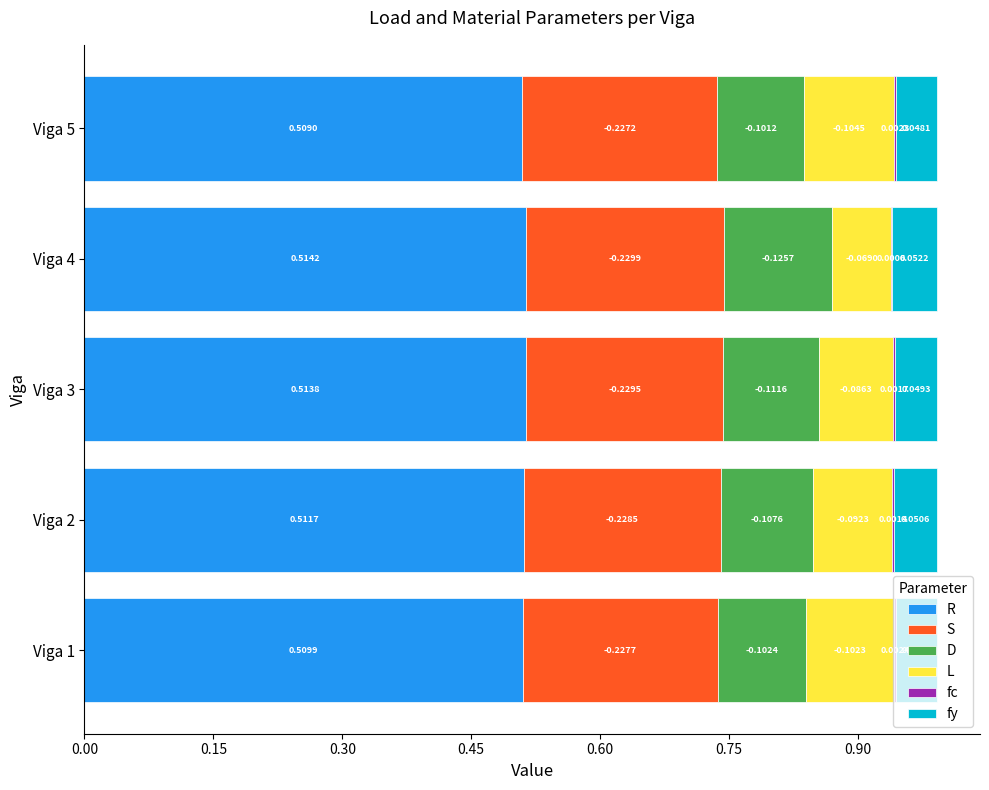

At which category is the sum across all series the highest?

Viga 1